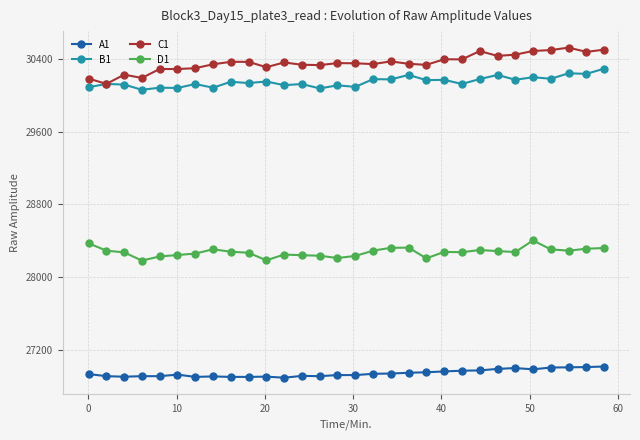

Which series has the widest spread of values?

C1